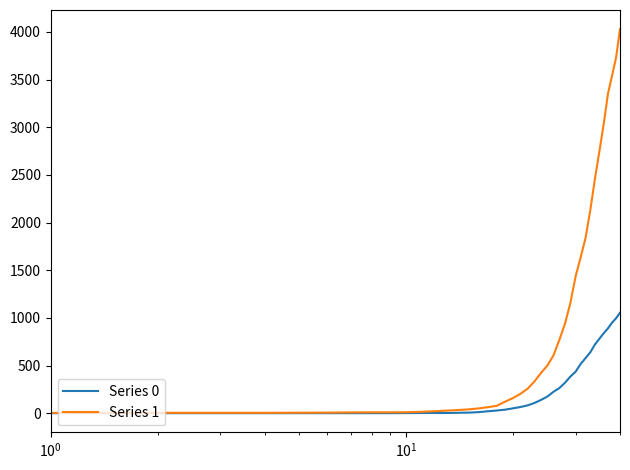

Rank the series by their average value, from lowest to highest.

Series 0, Series 1